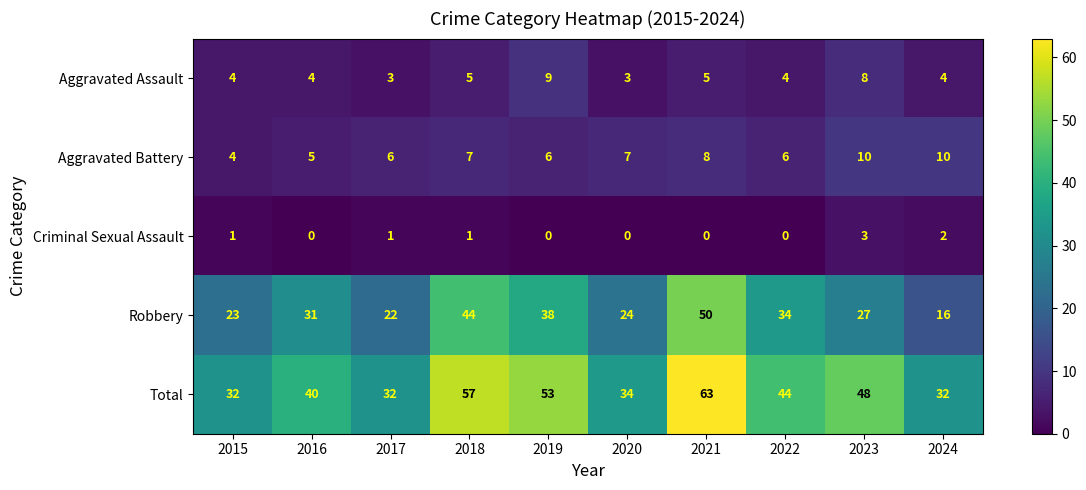

Rank the series by their maximum value, from lowest to highest.

Criminal Sexual Assault, Aggravated Assault, Aggravated Battery, Robbery, Total